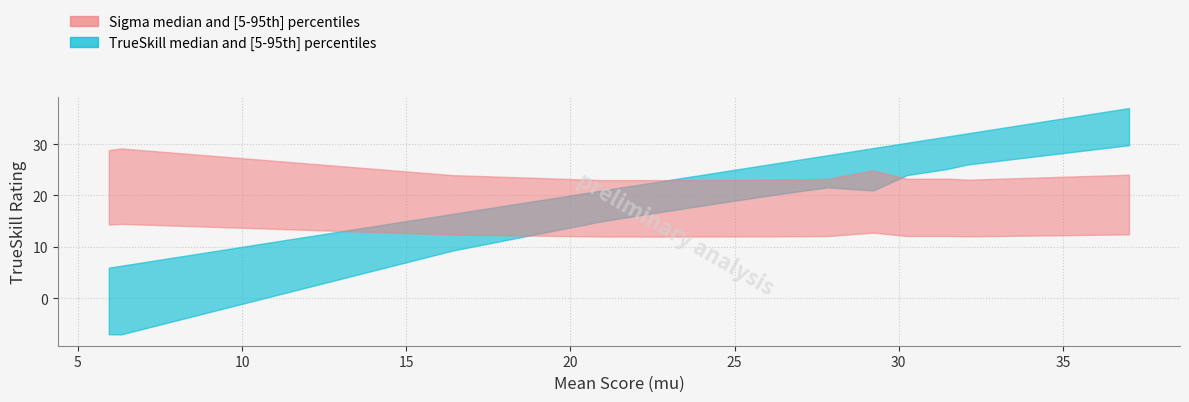

Does the chart have visible grid lines?

Yes